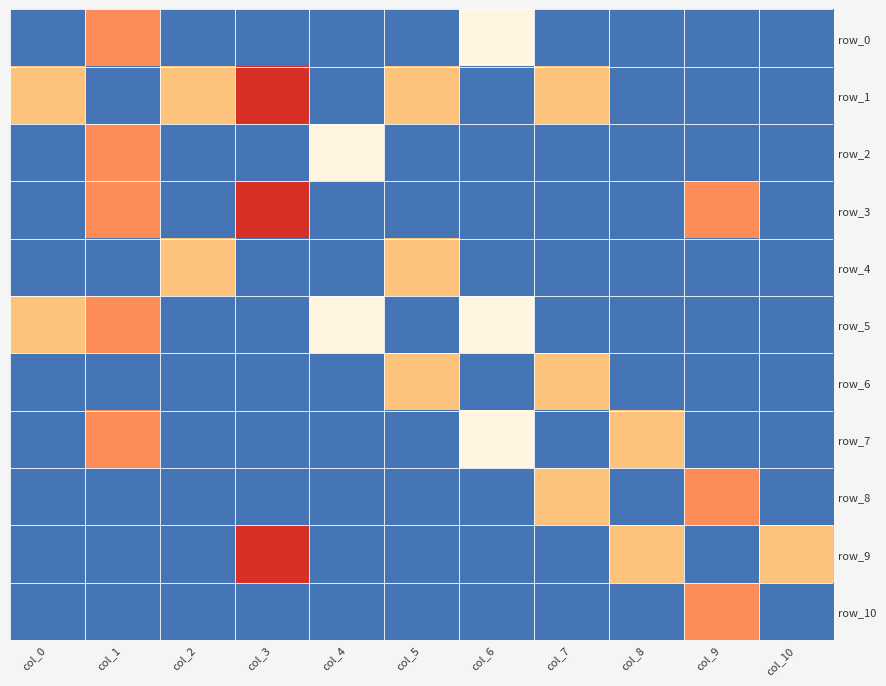

The row_4 series shows 0.0 at col_3. True or false?

True